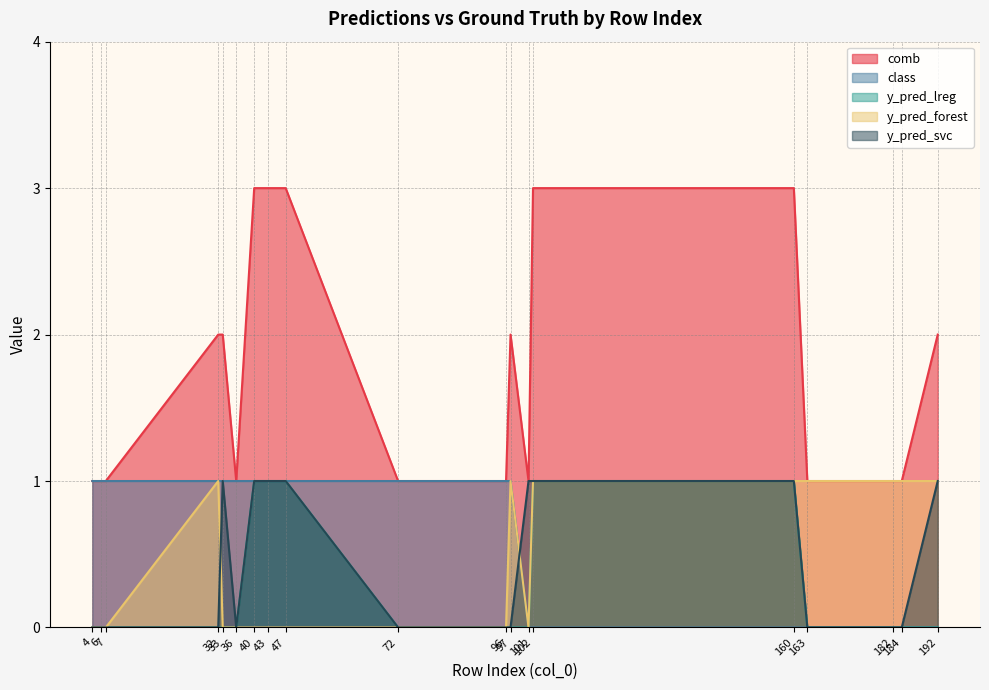

What is the total value across all series at 32?

4